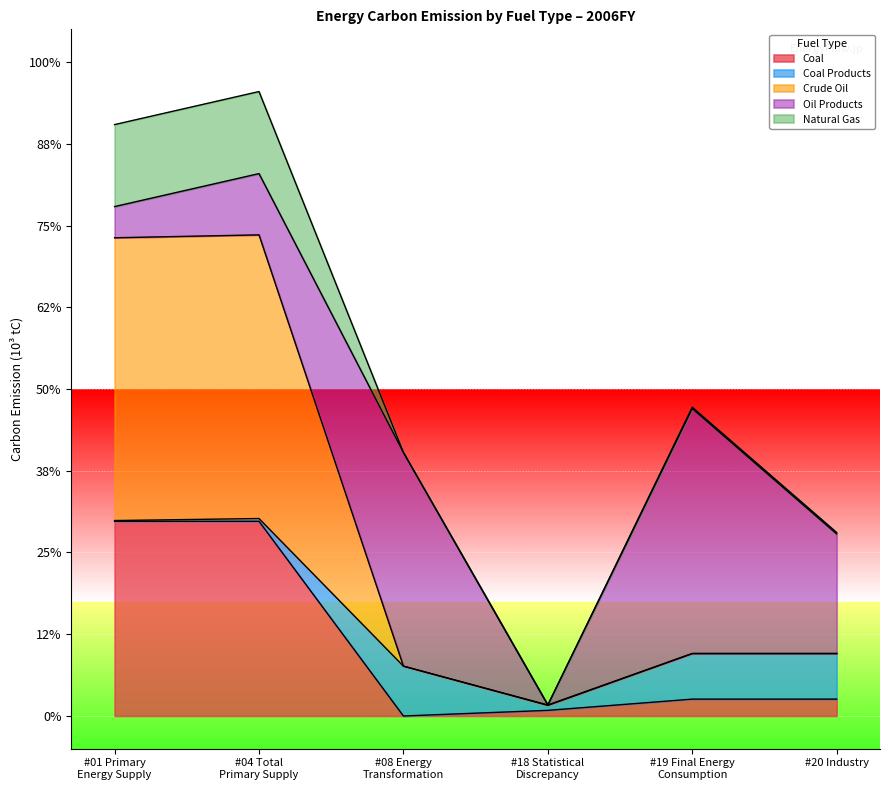

What is the spread (max minus min) of values at #01 Primary Energy Supply?

355656.5